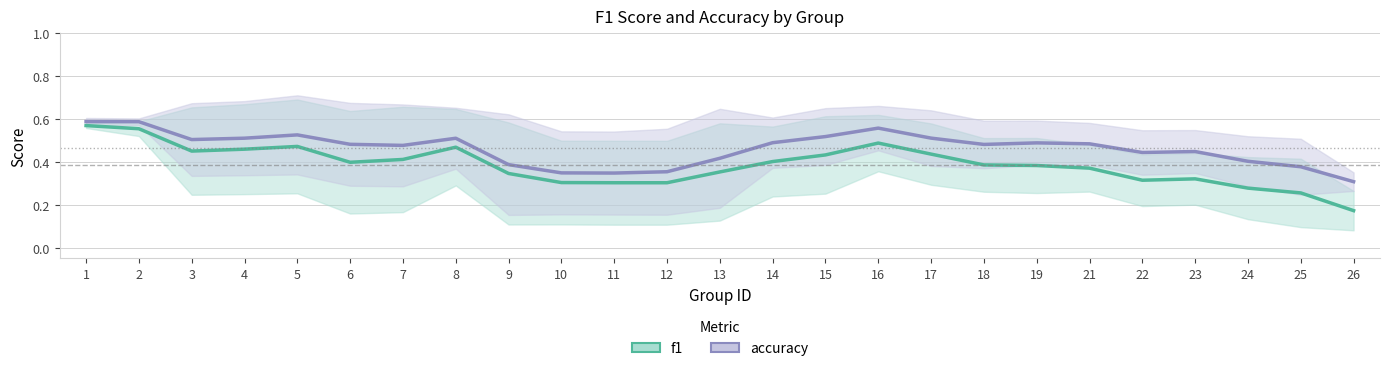

What is the average value of the f1 series?

0.4